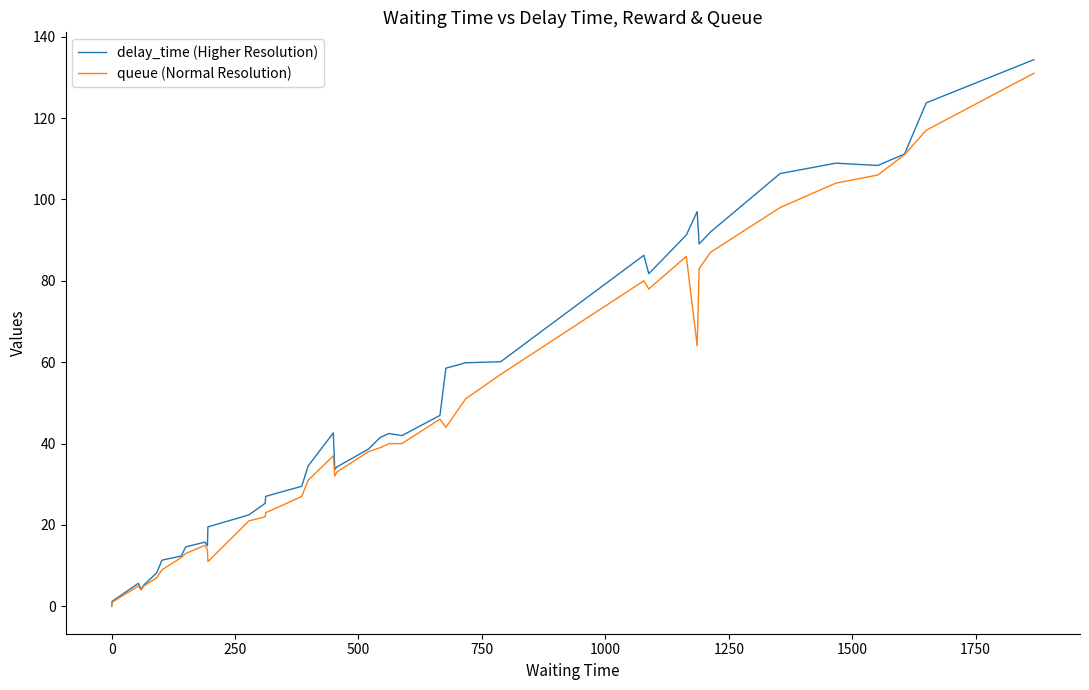

Which series has the widest spread of values?

delay_time (Higher Resolution)